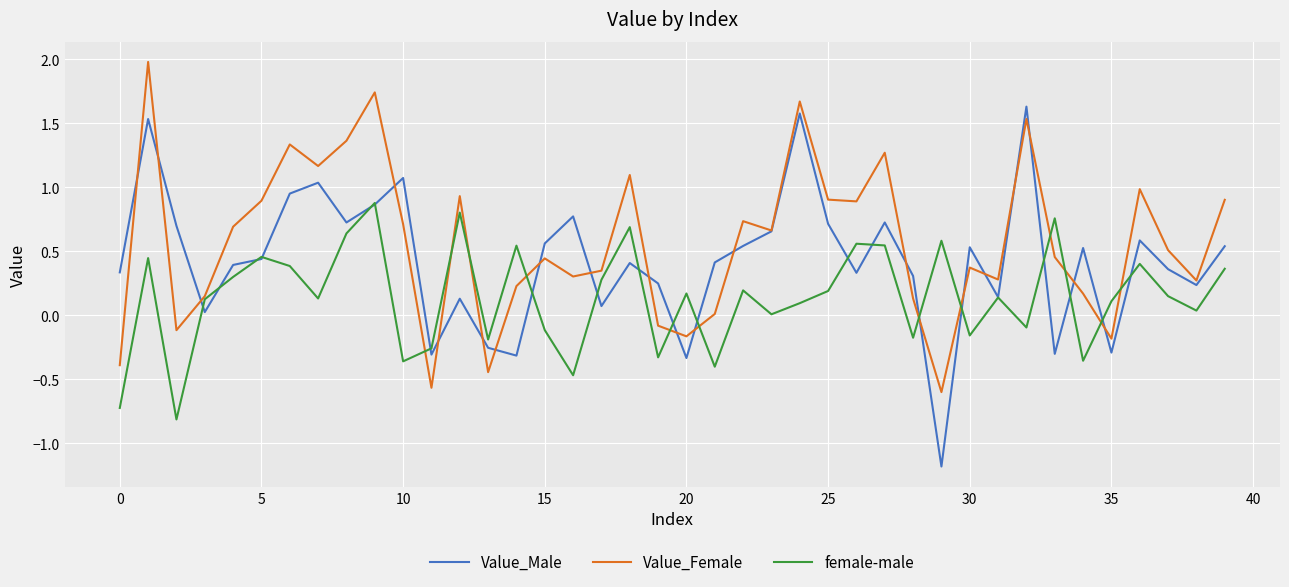

Which series has the largest range (max minus min)?

Value_Male